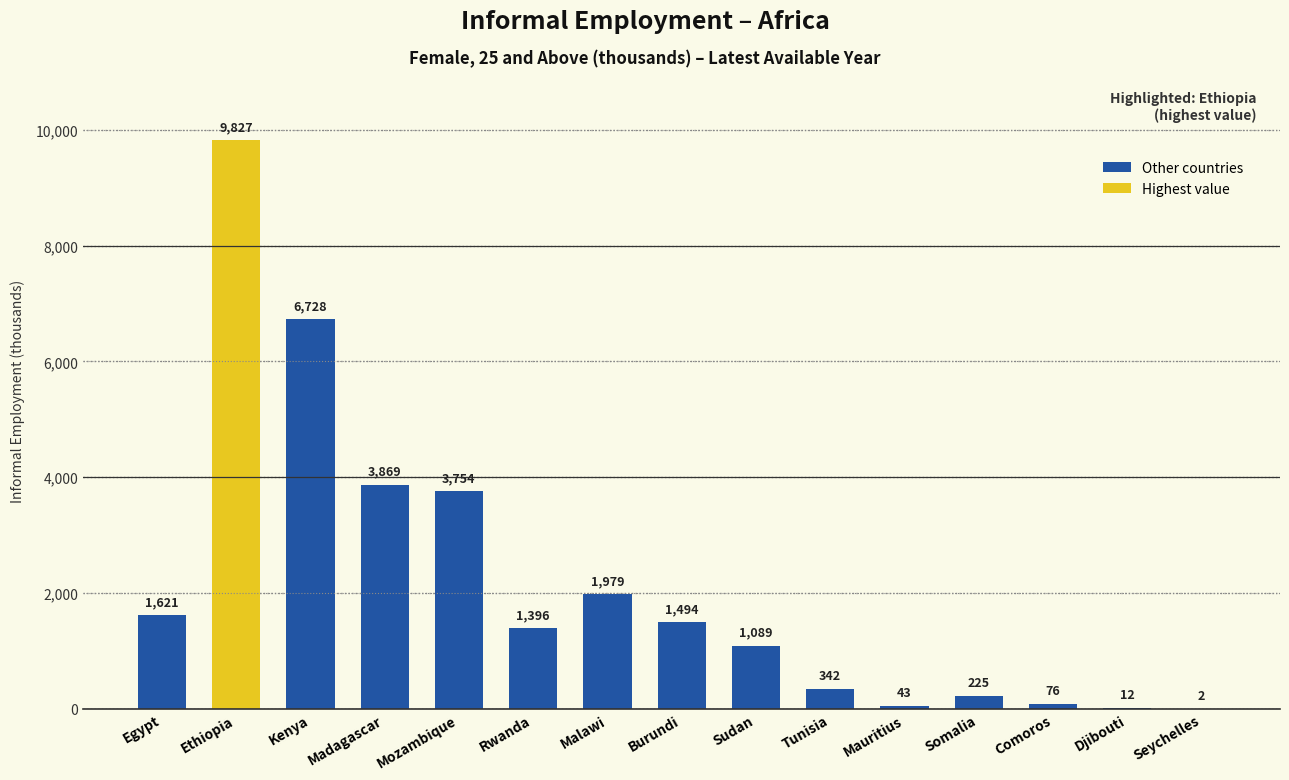

What is the sum of the values at Mozambique and Tunisia?

4096.4